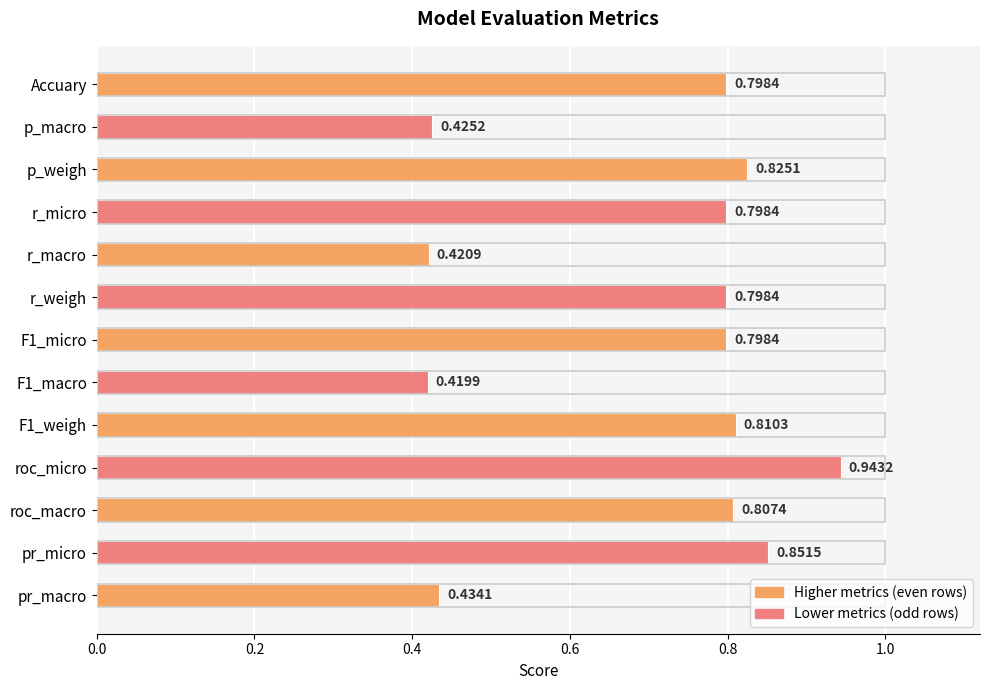

At which category does the chart reach its peak across all series?

roc_micro